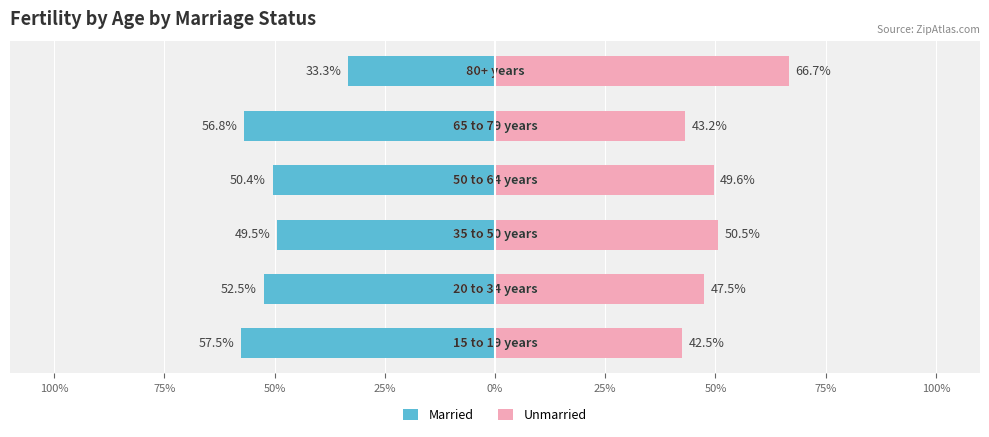

What is the greatest value displayed?

66.7